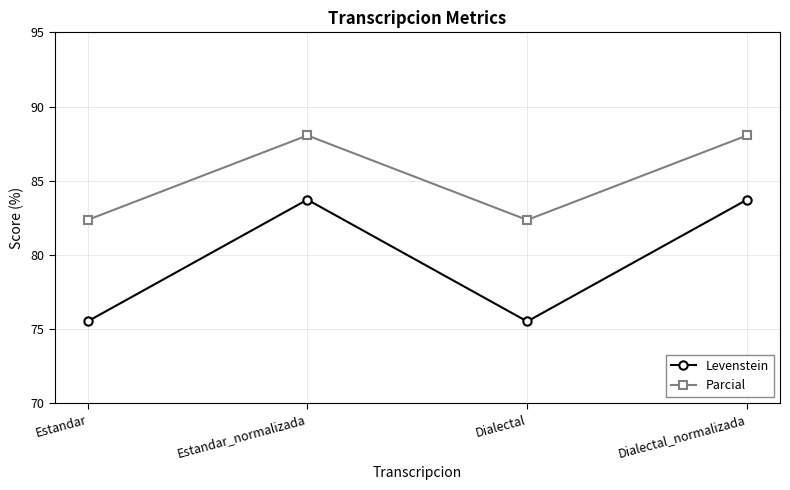

What position from the right is Estandar?

4